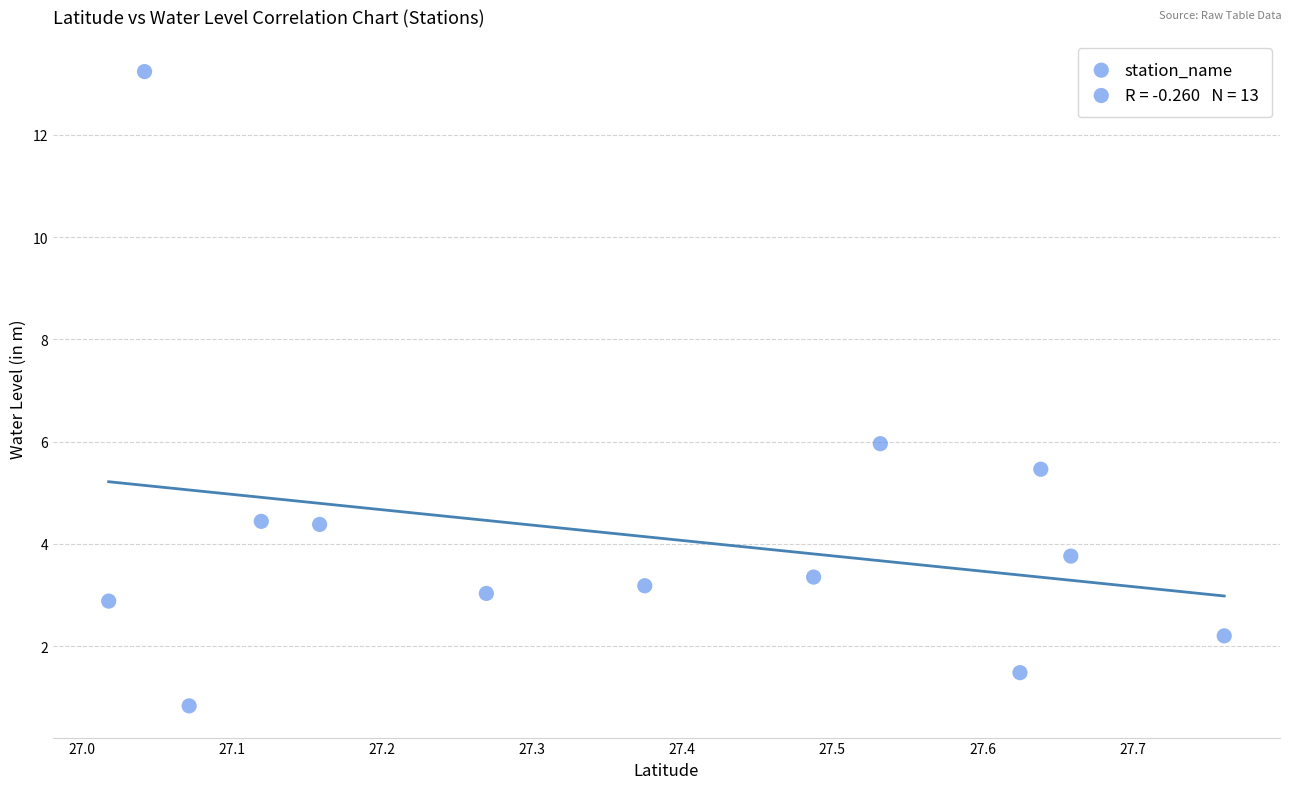

What Y value in the scatter plot is closest to 7?

6.0